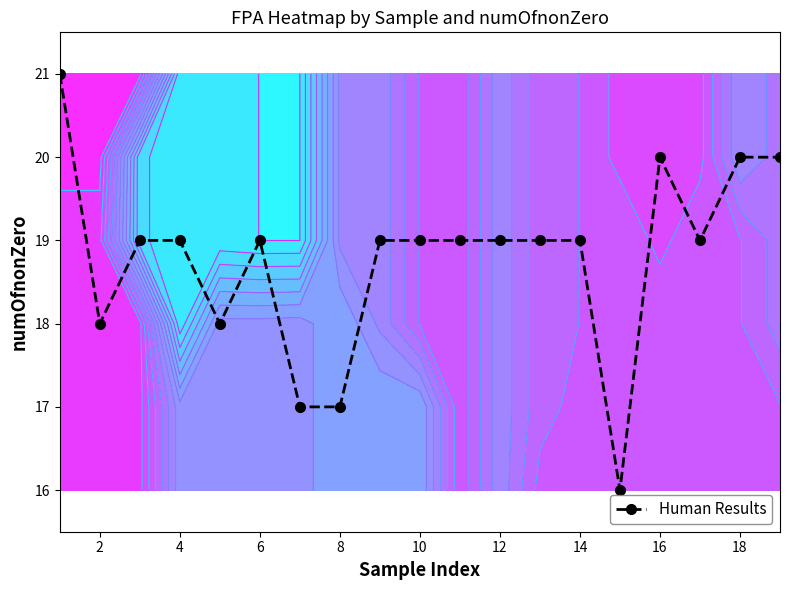

The value at 2 is 18. True or false?

True